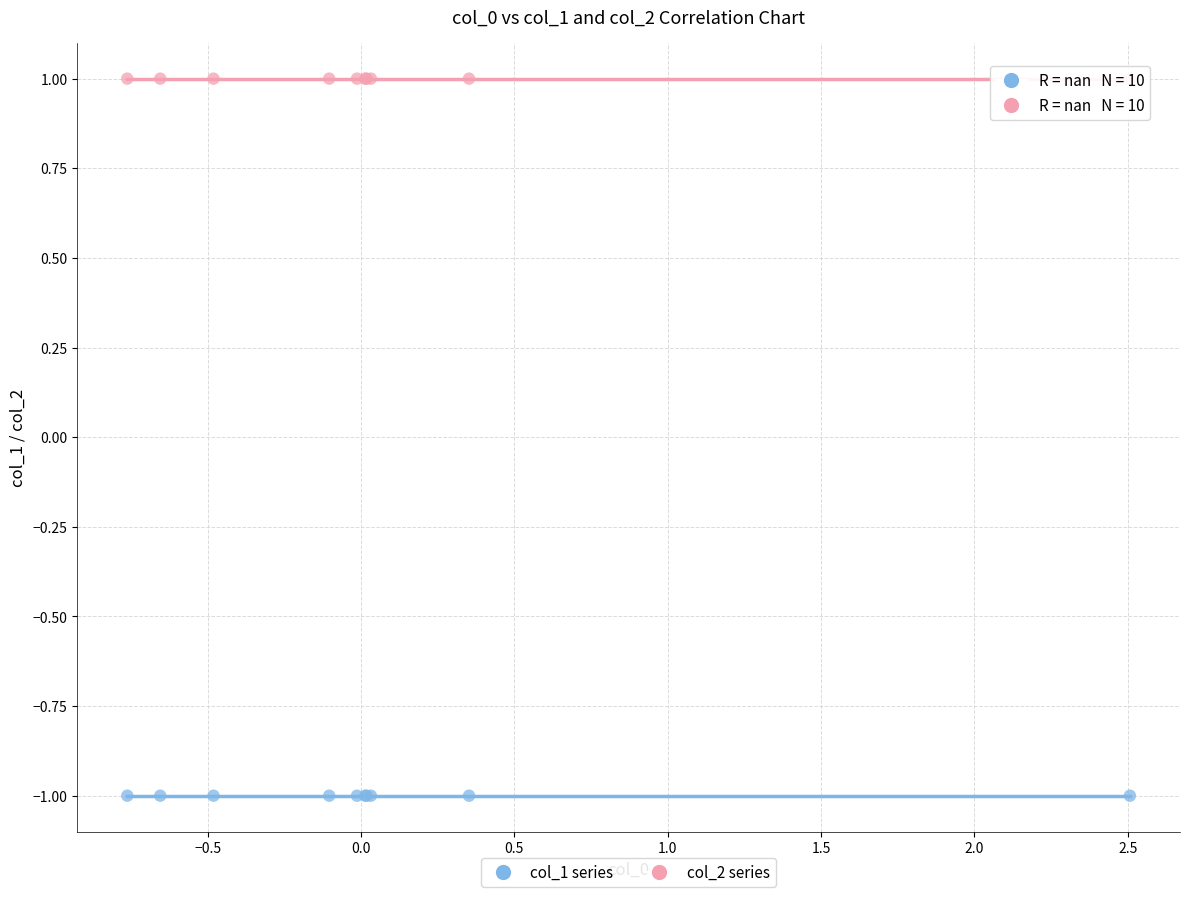

Which series contains the lowest Y value?

col_1 series